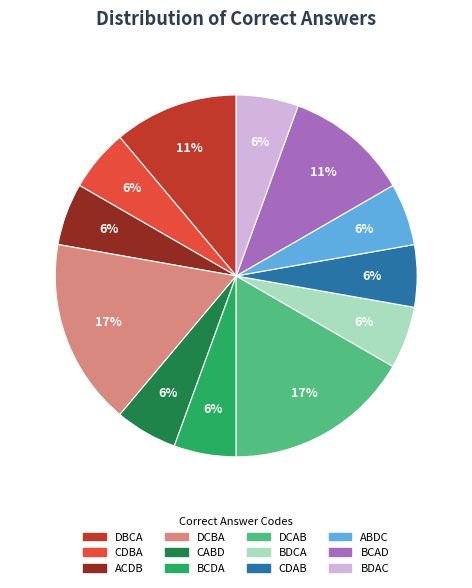

What percentage is the ABDC slice, to the nearest percent?

6%